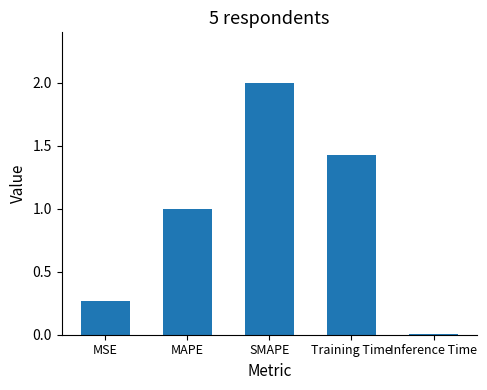

What is the change in value from MSE to MAPE?

+0.7